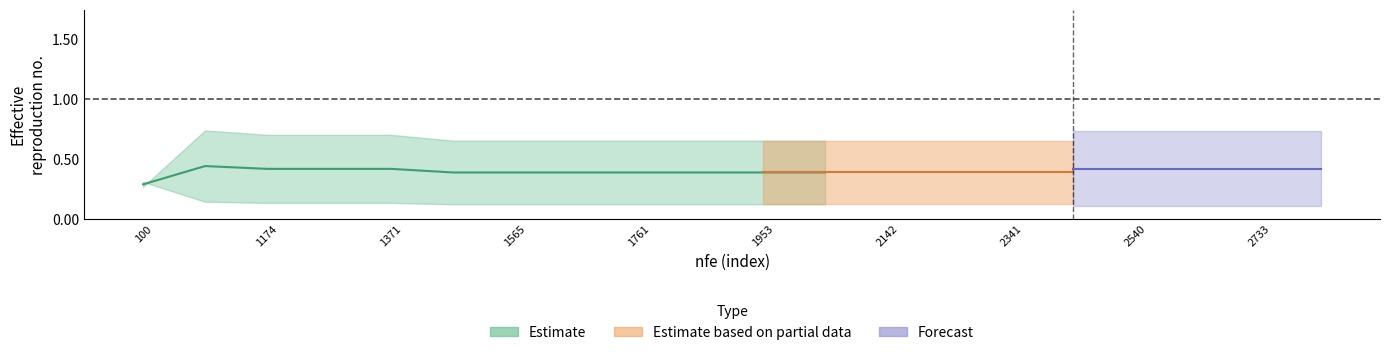

True or false: r3 and r1 cross at least once.

False